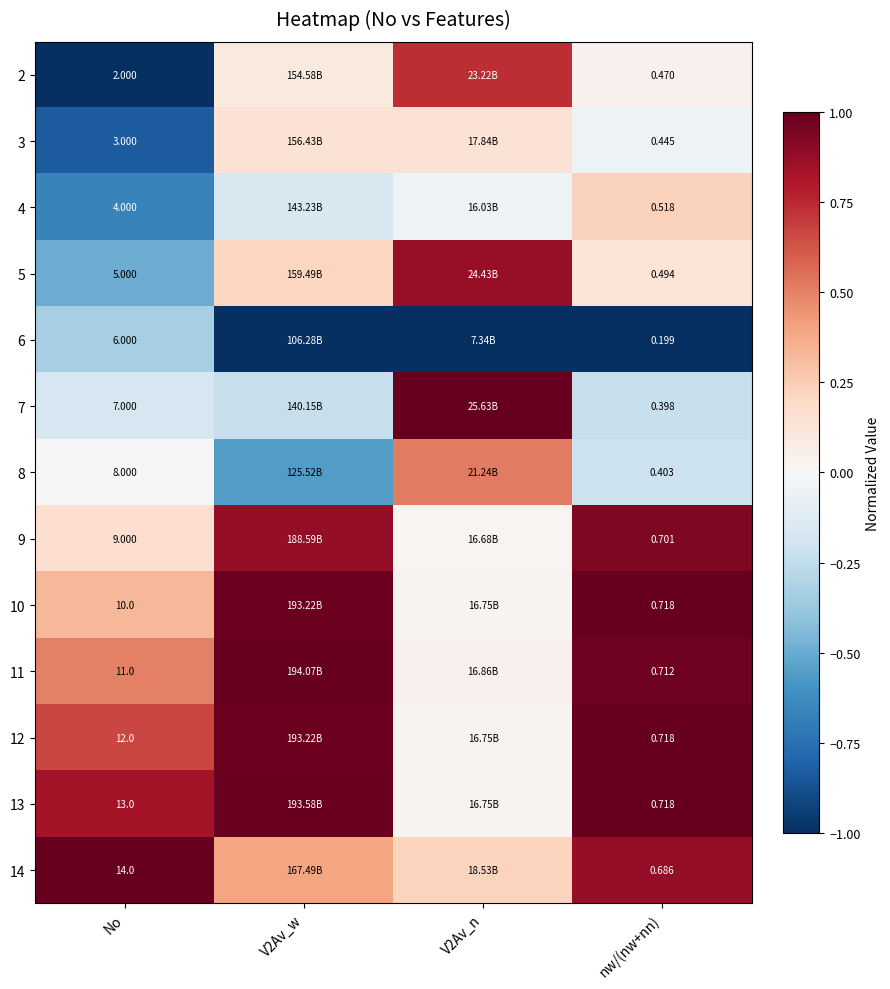

What is the greatest value displayed?

1.0